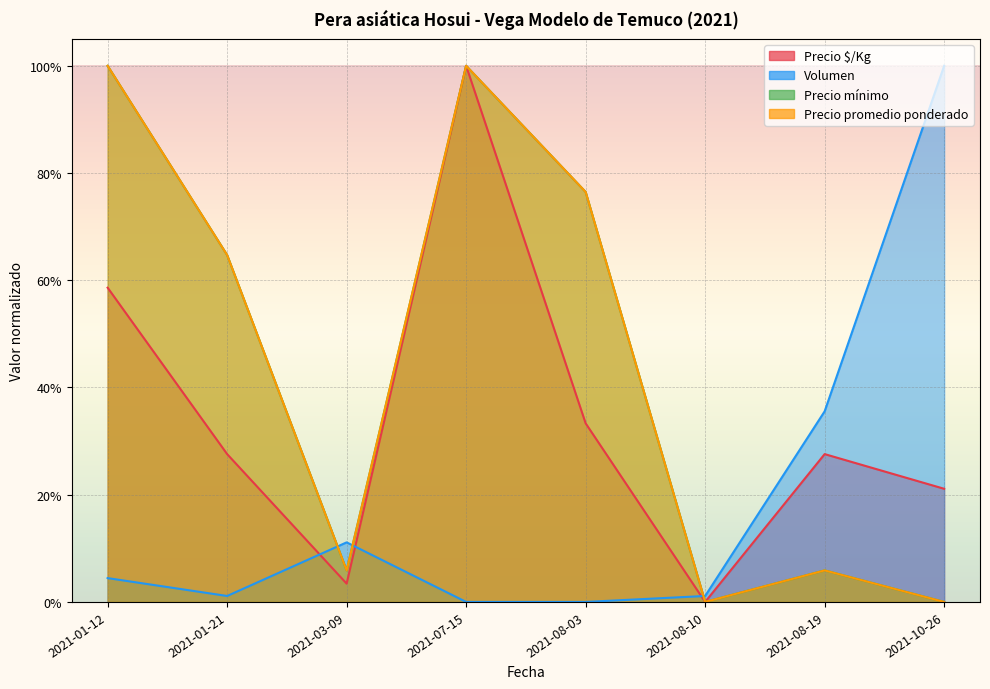

How many series are shown in this chart?

4